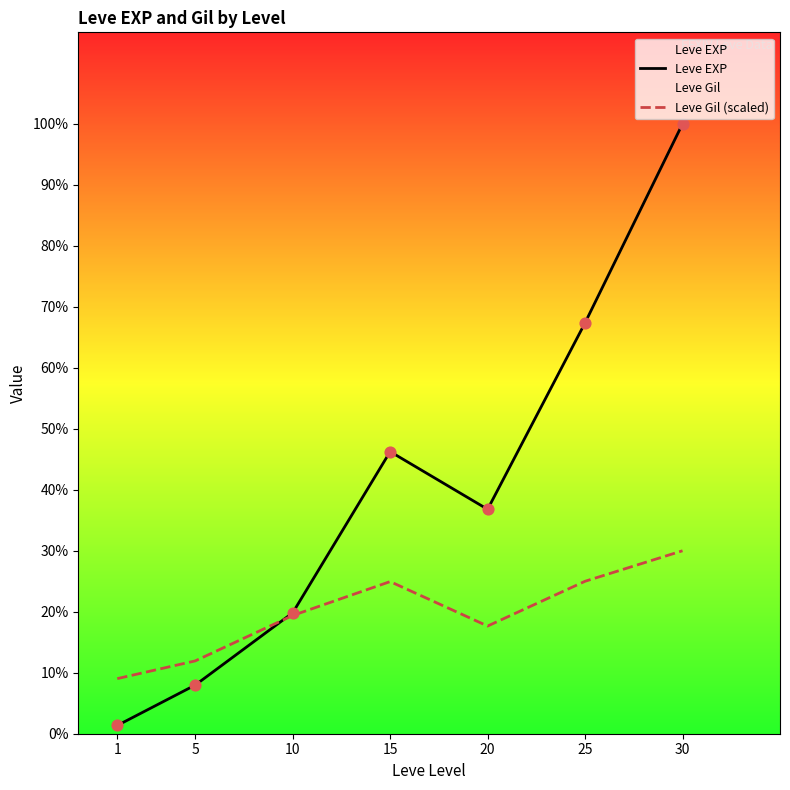

At how many categories does at least one series exceed 14118?

3